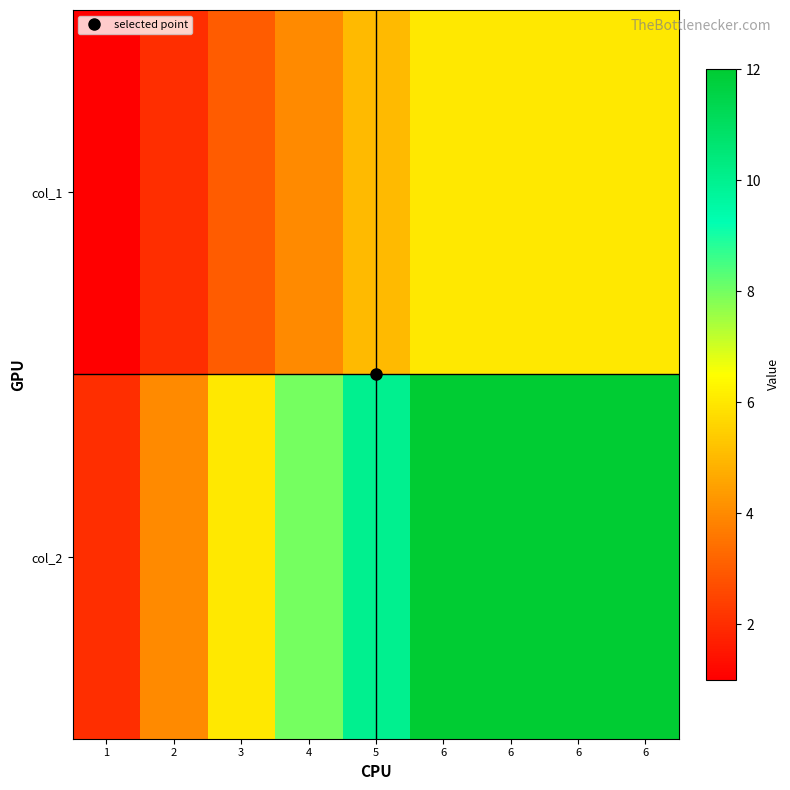

How many series are shown in this chart?

2